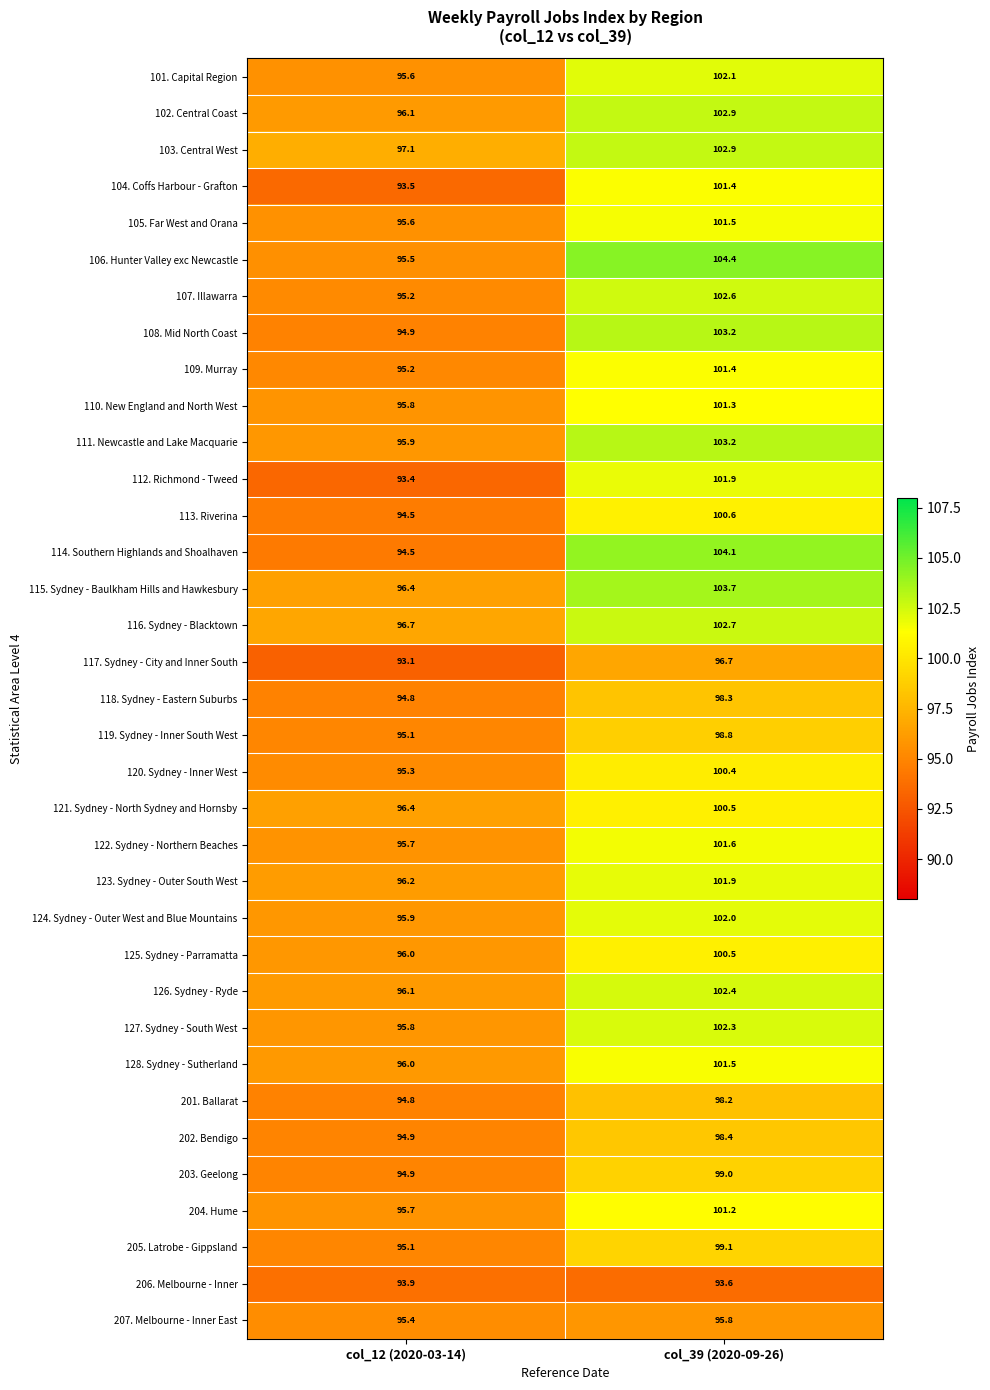

List the labels in order of 121. Sydney - North Sydney and Hornsby value, largest first.

col_39 (2020-09-26), col_12 (2020-03-14)